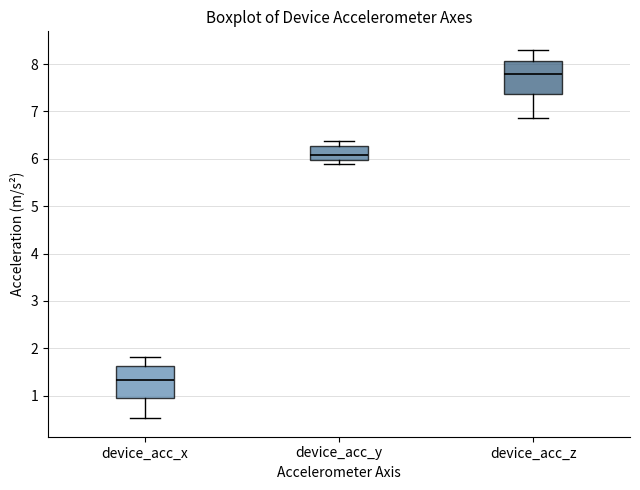

Reading left to right, transcribe this box plot: for each box, give where its median line is, the range the box spans, and where its two whiskers end, as read against the y-axis. The values are not printed on the chart, so give them approximately, as read against the axis.

device_acc_x: median 1.3, box 1.0 to 1.6, whiskers 0.5 to 1.8
device_acc_y: median 6.1, box 6.0 to 6.3, whiskers 5.9 to 6.4
device_acc_z: median 7.8, box 7.4 to 8.1, whiskers 6.9 to 8.3